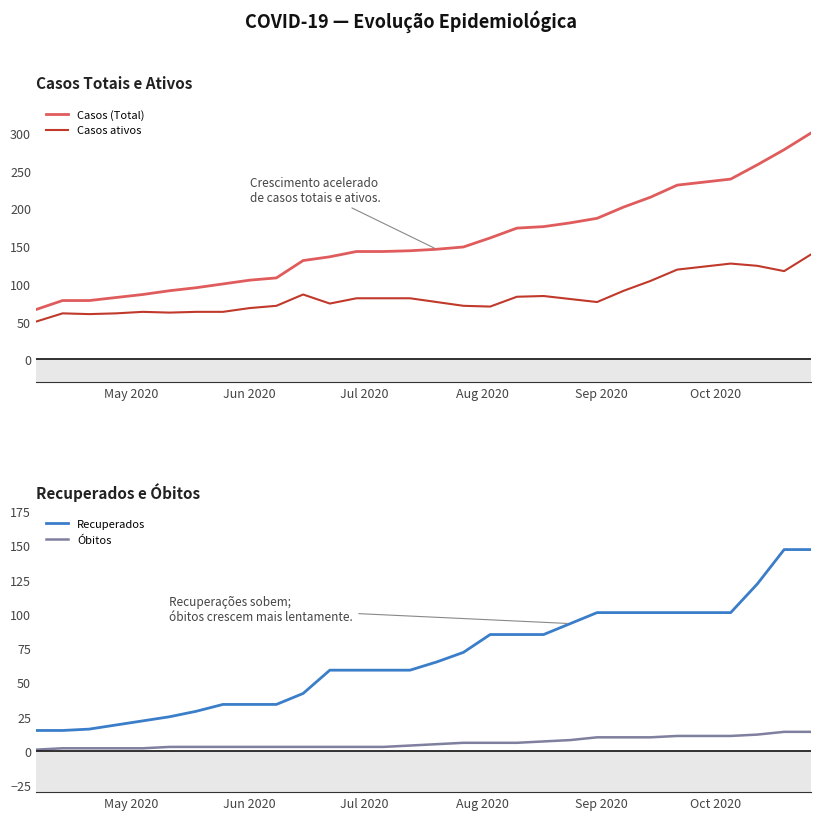

How many interior local peaks does the Casos ativos series have?

5